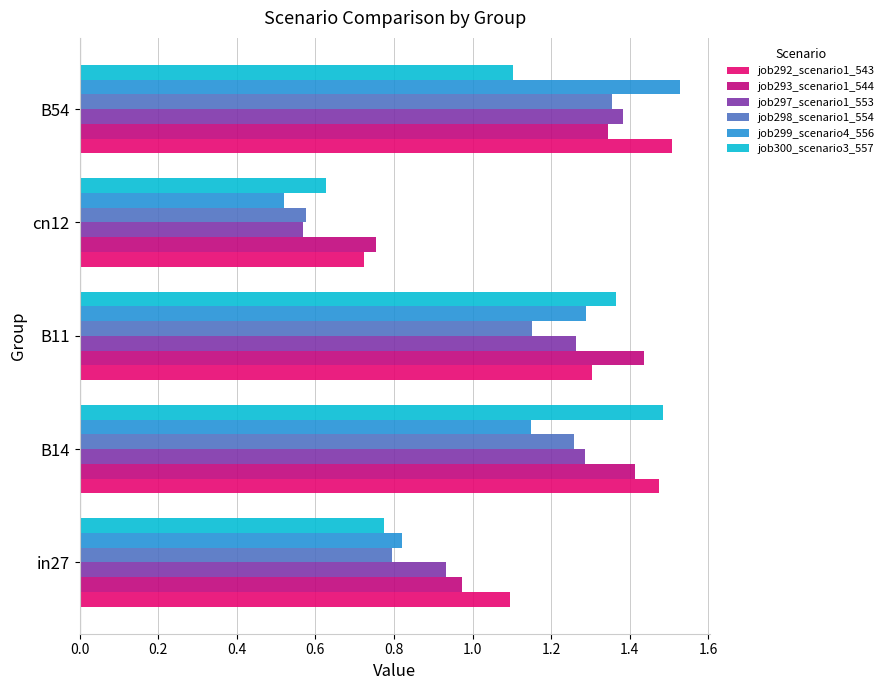

At which category is the sum across all series the highest?

B54